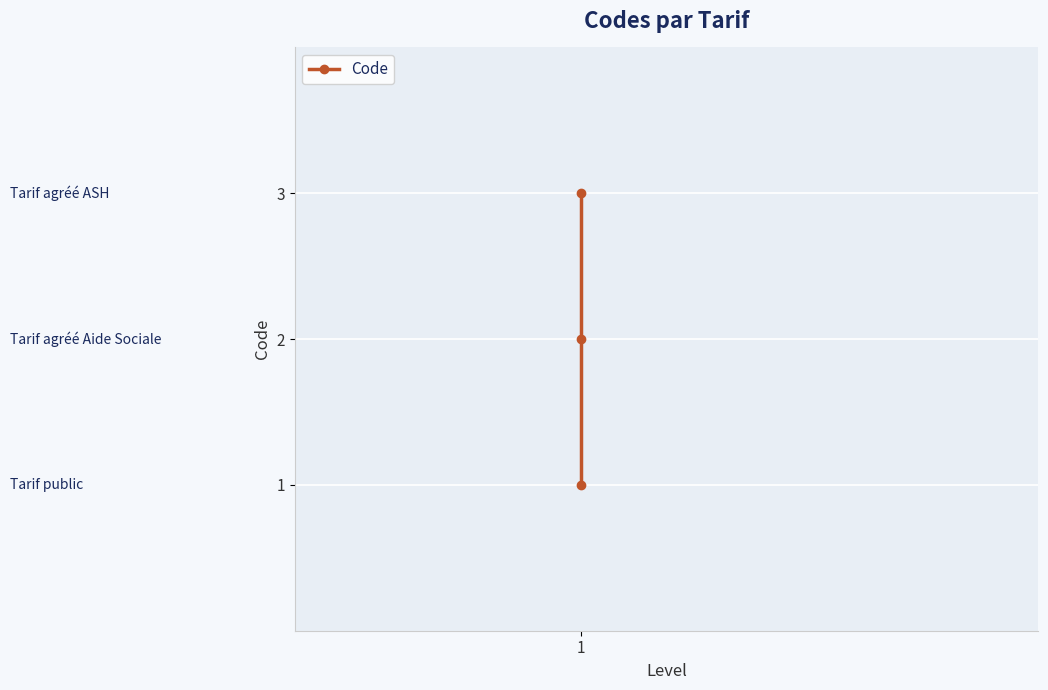

Count the number of values greater than 2.

1